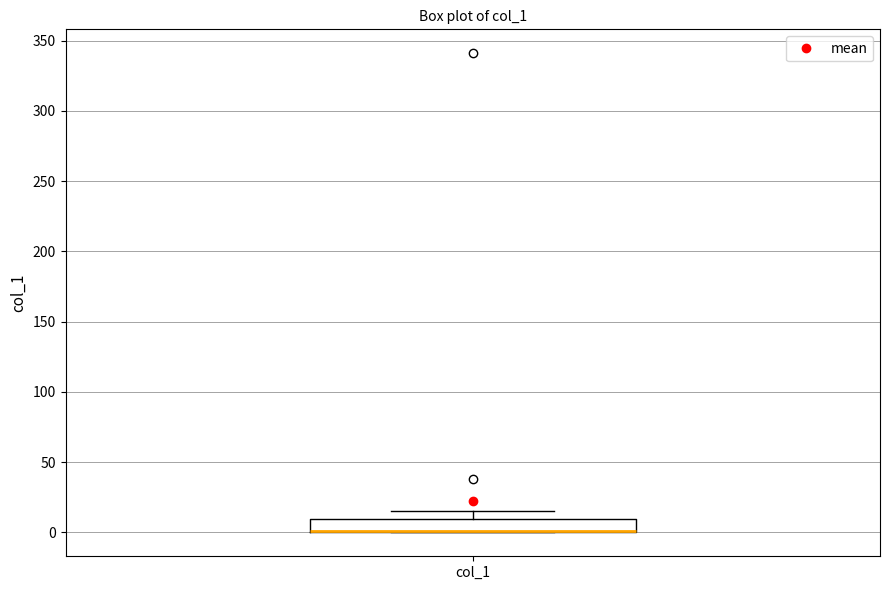

Transcribe this box plot: give where the median line is, the range the box spans, and where the two whiskers end, as read against the y-axis. The values are not printed on the chart, so give them approximately, as read against the axis.

median 0 (drawn on the box's lower edge), box 0 to 10, whiskers 0 to 15